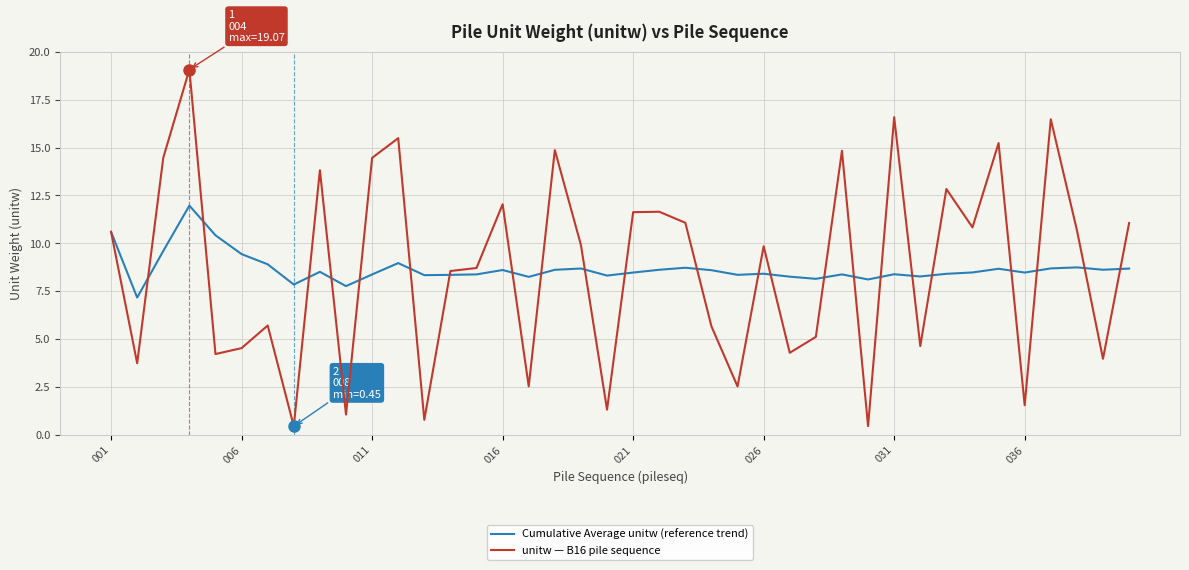

True or false: unitw — B16 pile sequence and Cumulative Average unitw (reference trend) cross at least once.

True